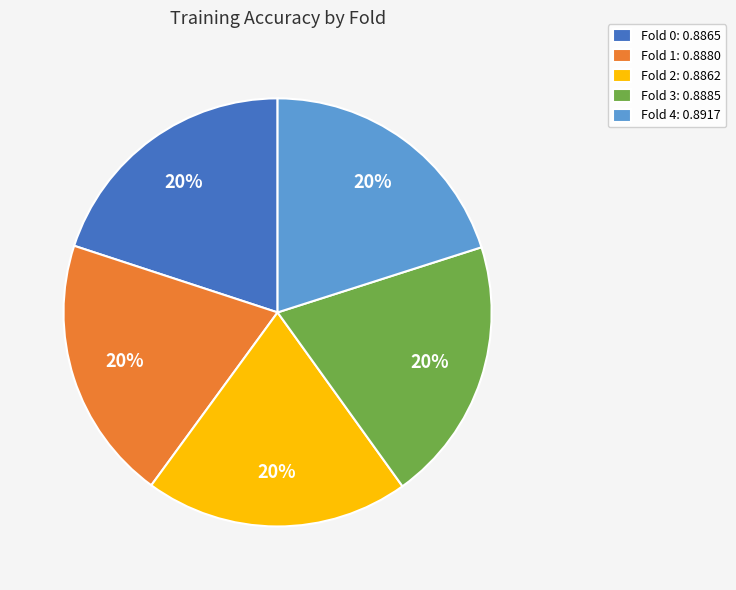

How many slices are in this pie chart?

5